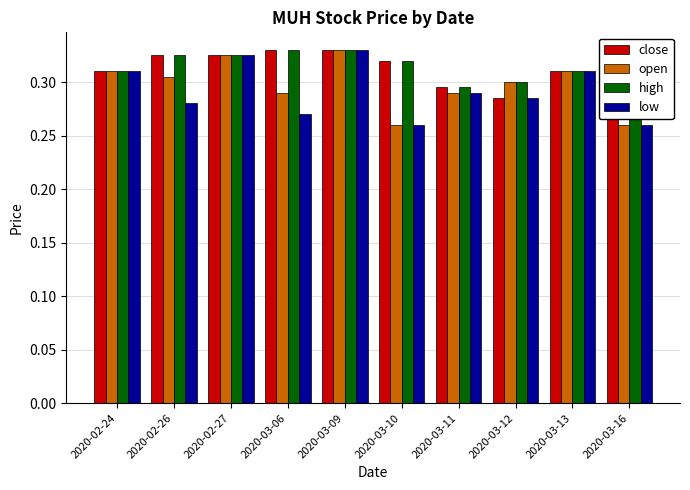

How many open values are between 0 and 1?

10